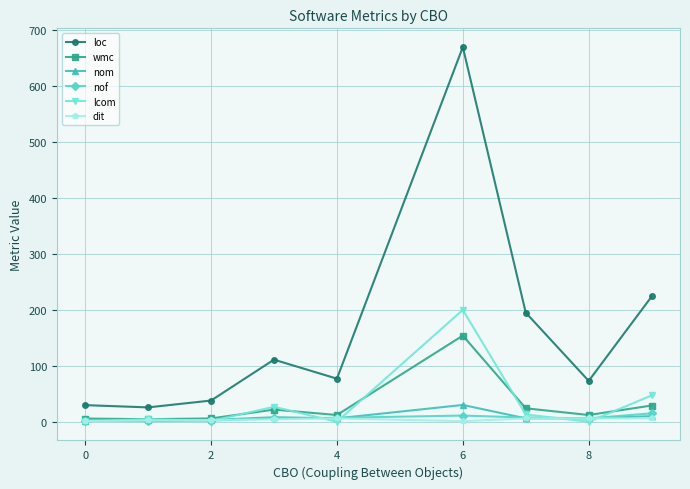

At how many categories does at least one series exceed 2?

9